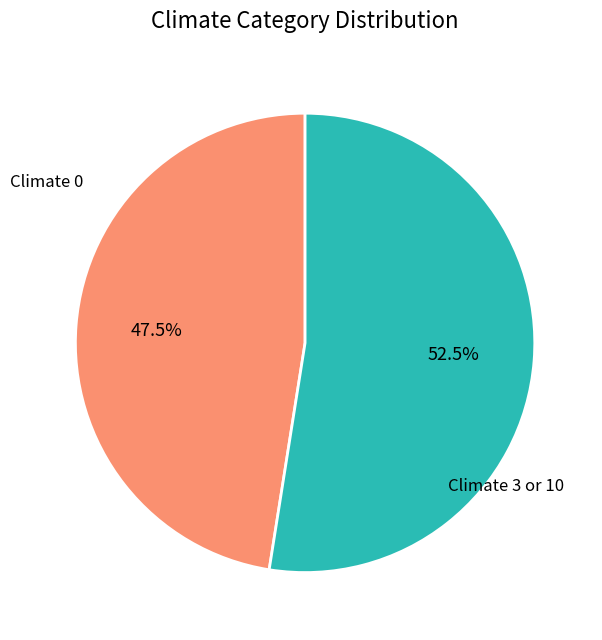

What portion of the pie excludes Climate 3 or 10?

47.5%